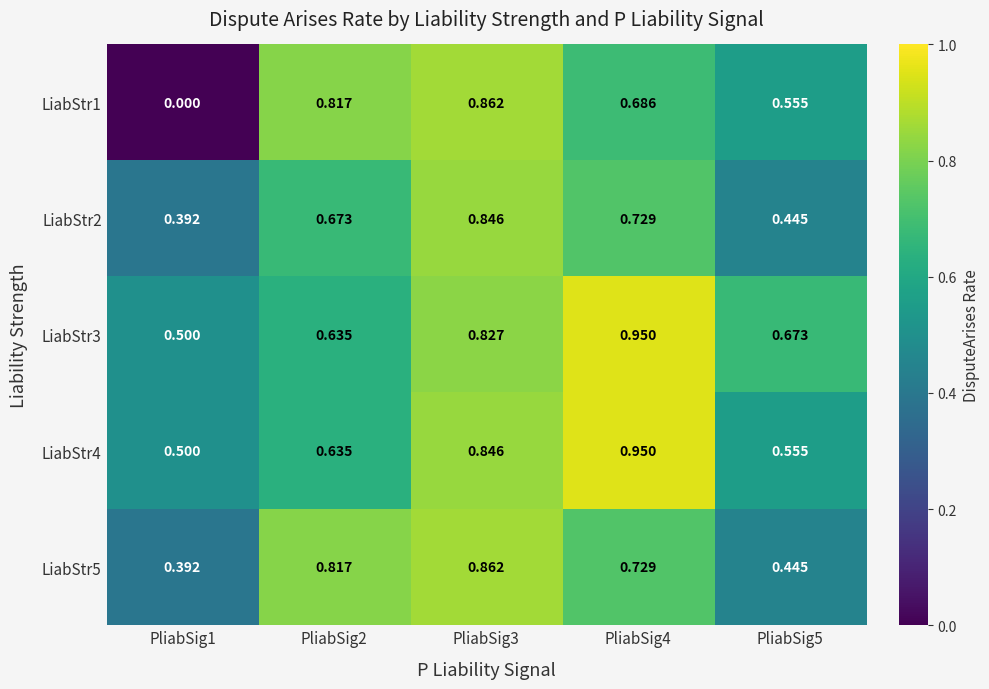

Is the value of LiabStr5 at PliabSig2 greater than the value of LiabStr2 at PliabSig3?

No